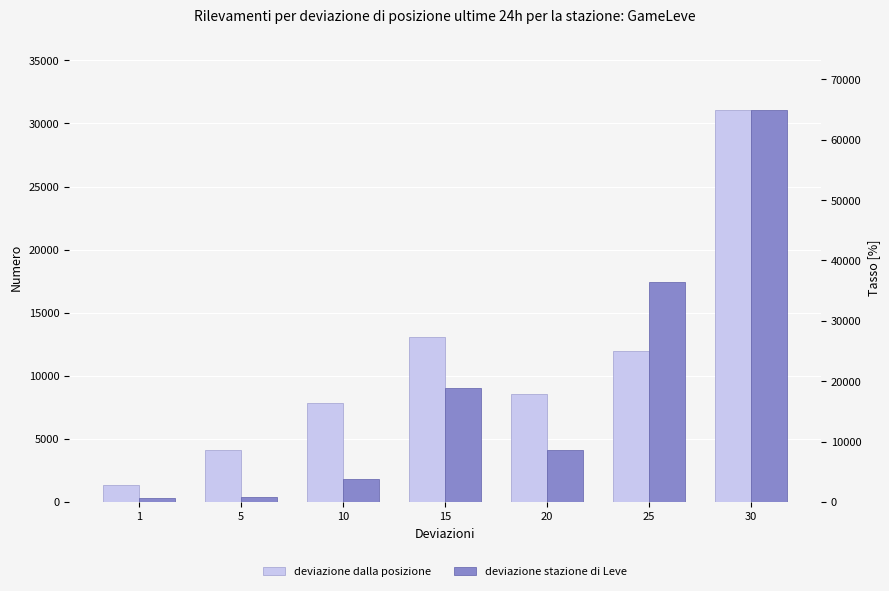

At how many categories does at least one series exceed 49451?

1